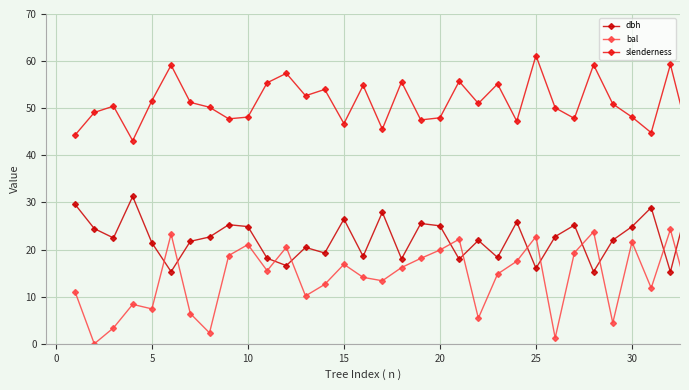

True or false: dbh and slenderness cross at least once.

False